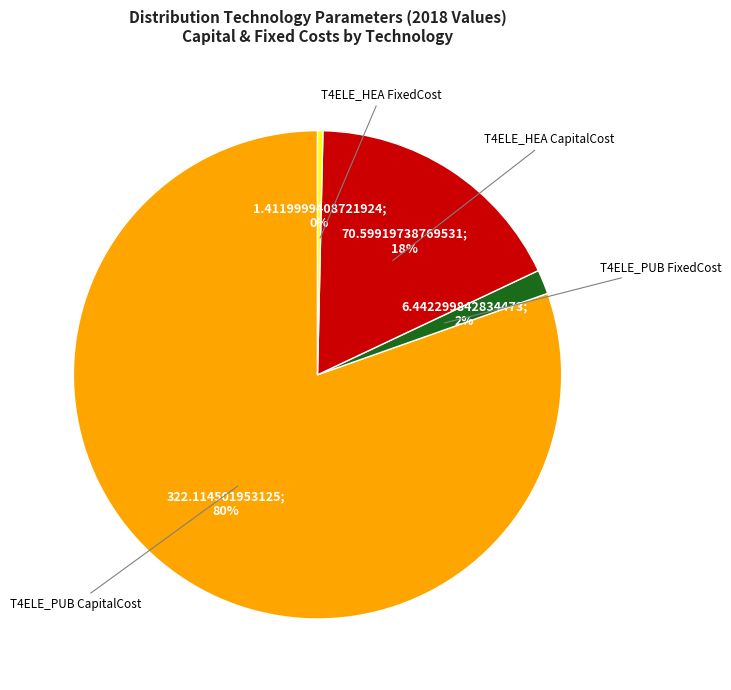

How many slices are in this pie chart?

4